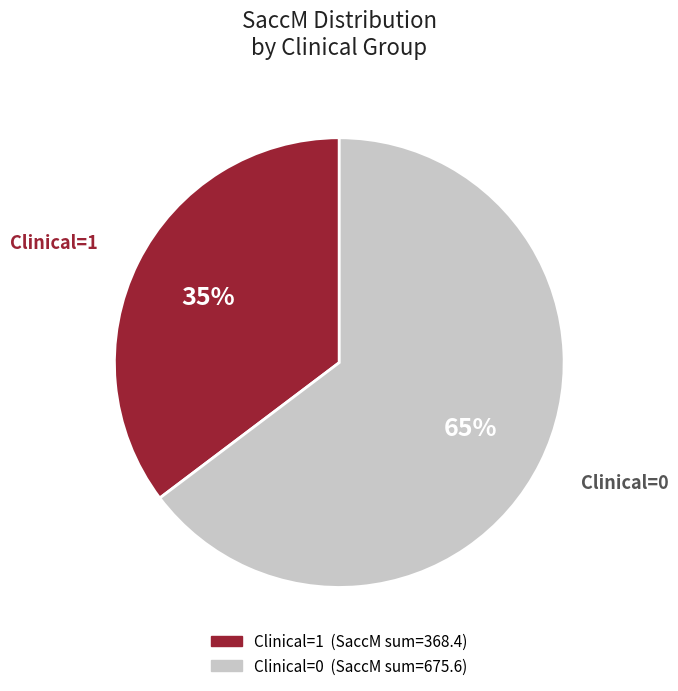

How many segments does this pie chart have?

2